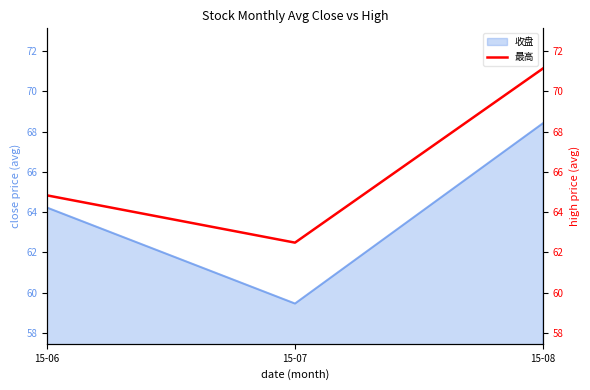

What is the difference between the maximum and minimum values?

8.6